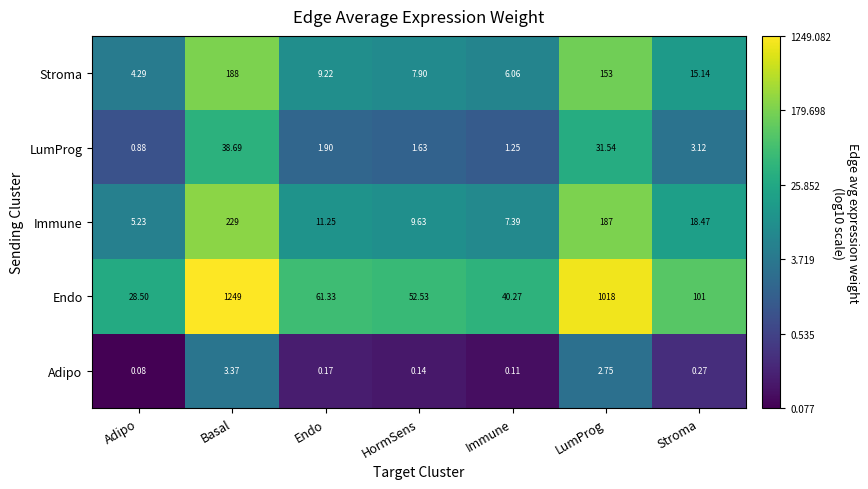

At which label does Immune reach its peak?

Basal